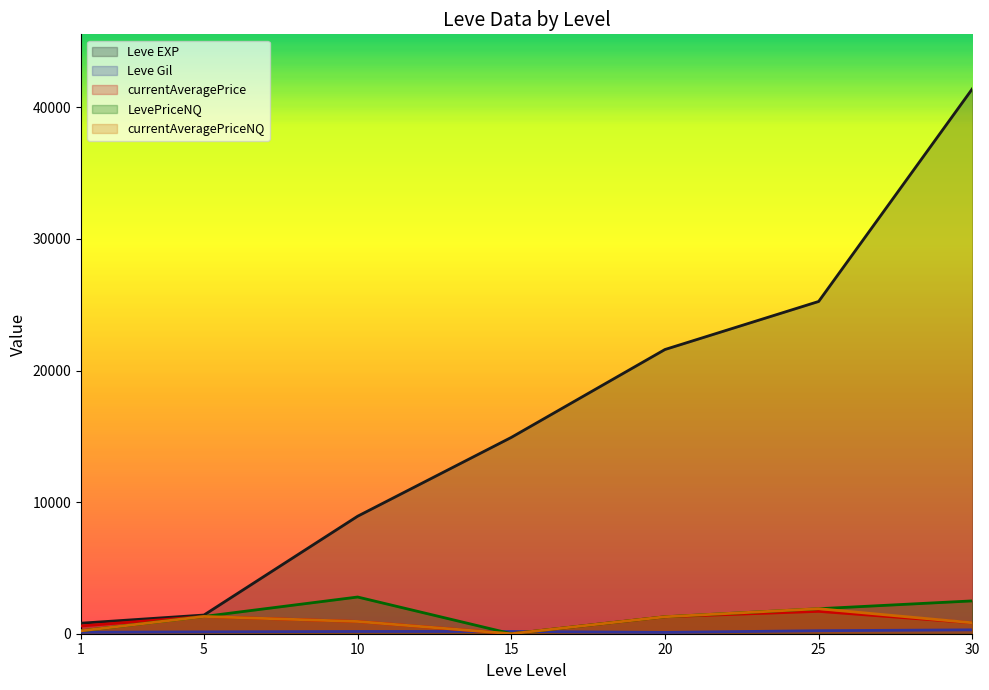

List the series in order of their peak value, lowest first.

Leve Gil, currentAveragePrice, currentAveragePriceNQ, LevePriceNQ, Leve EXP